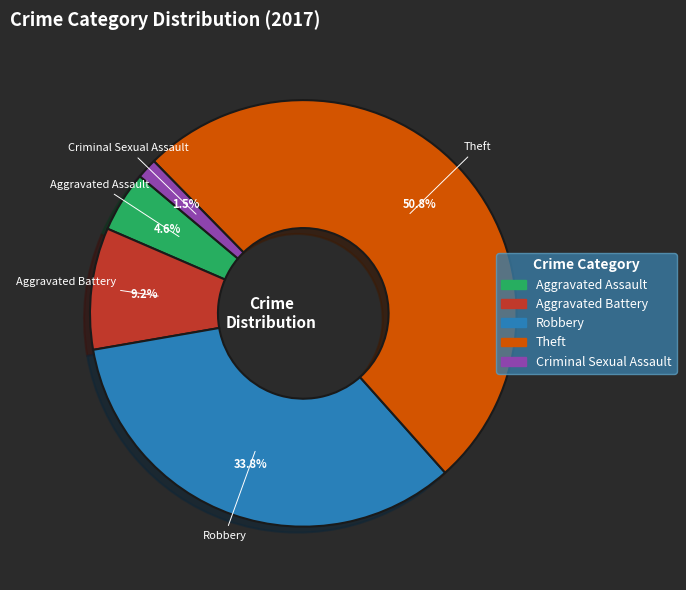

True or false: Robbery accounts for 42% of the total.

False